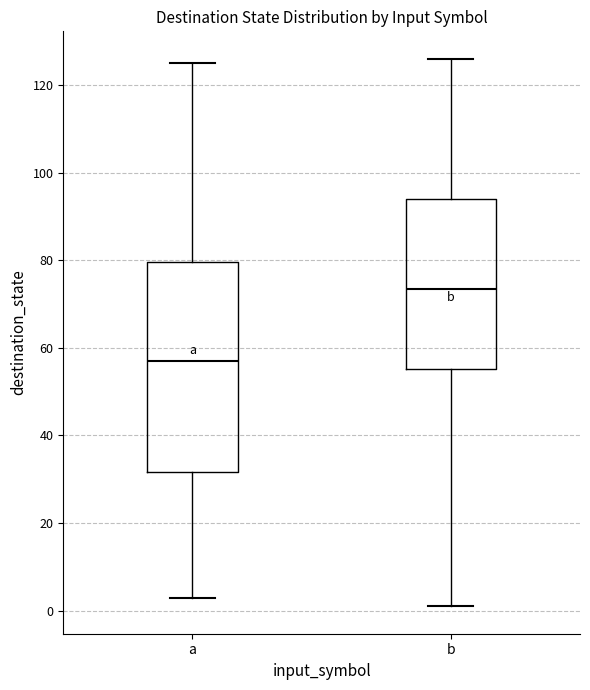

Which box is the tallest, from its lower edge to its upper edge?

a